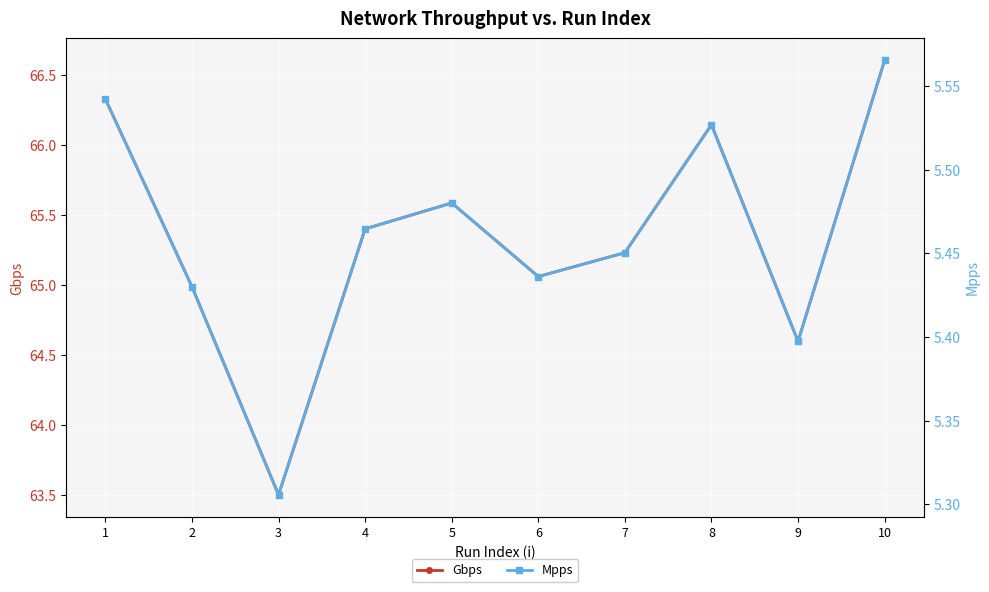

In Gbps, how many points are higher than both neighbors (excluding endpoints)?

2